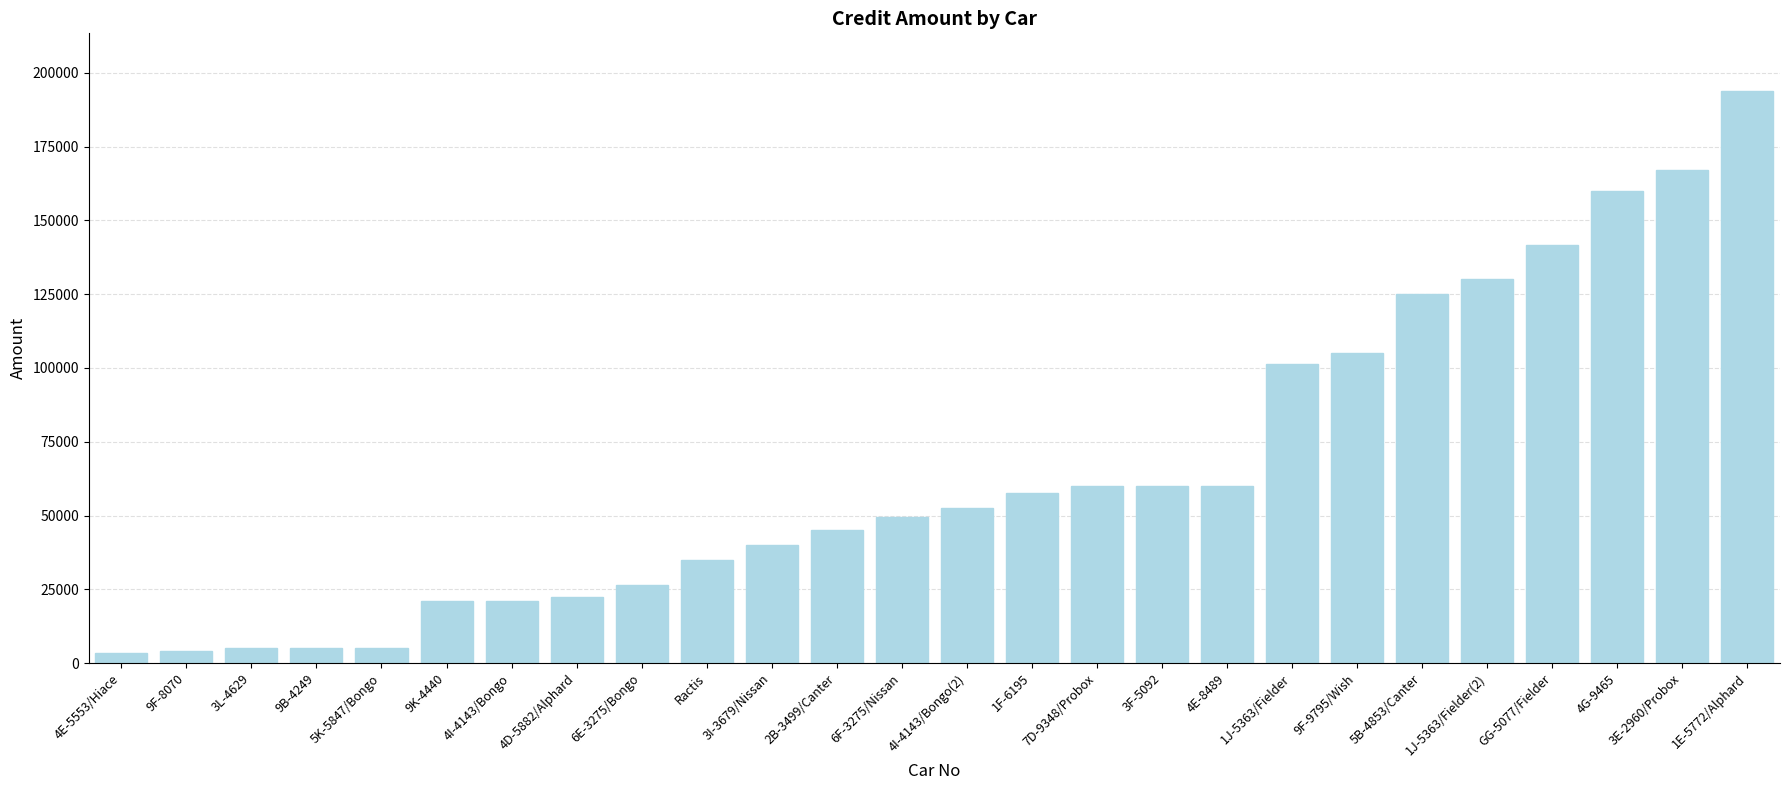

True or false: the data shows 208199 at 4G-9465.

False